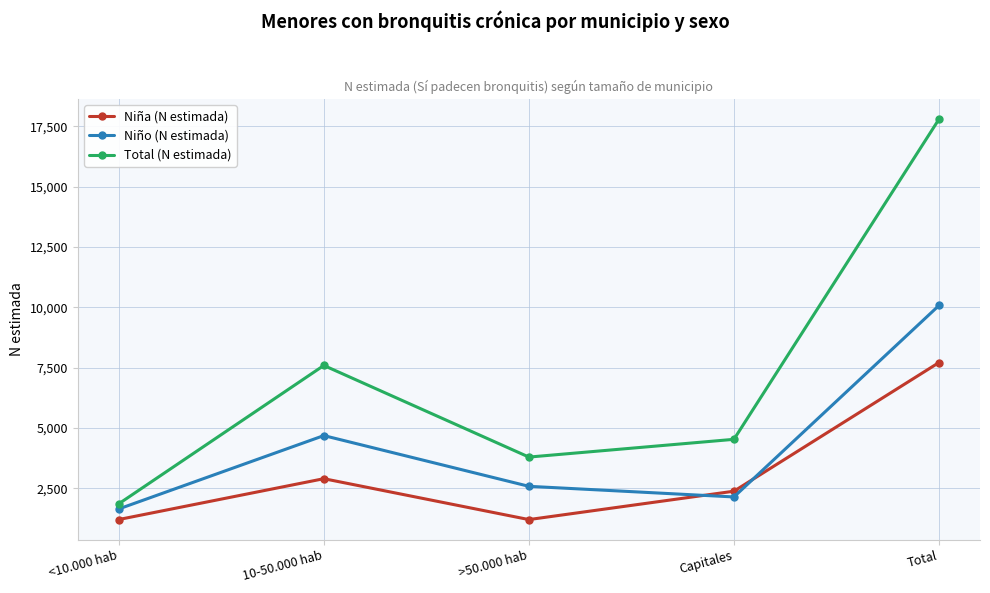

True or false: Total (N estimada) and Niño (N estimada) intersect in this chart.

False